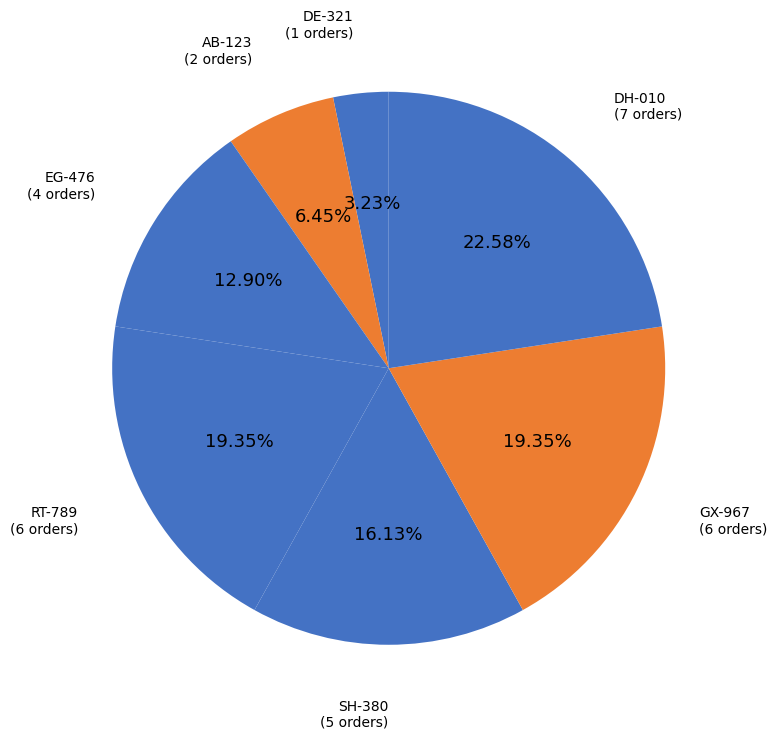

Which slice is the largest?

DH-010